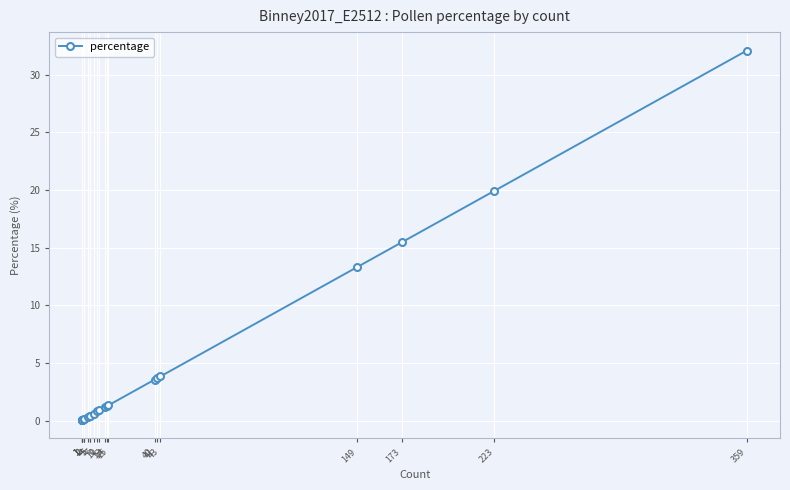

Between 4 and 1, which is larger?

4